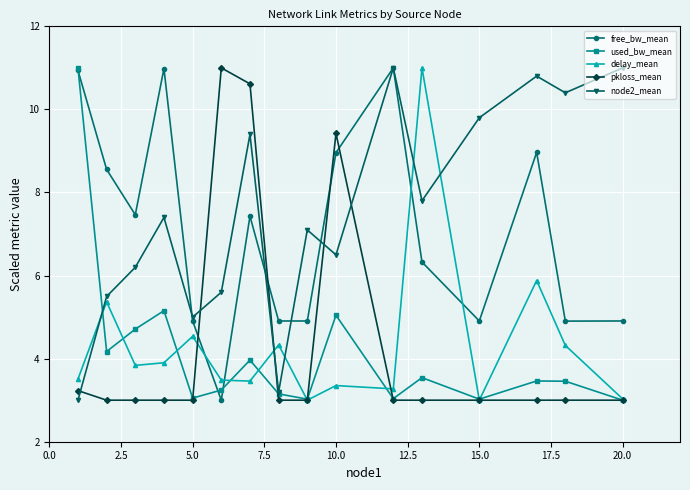

What is the sum of all delay_mean values?

69.3